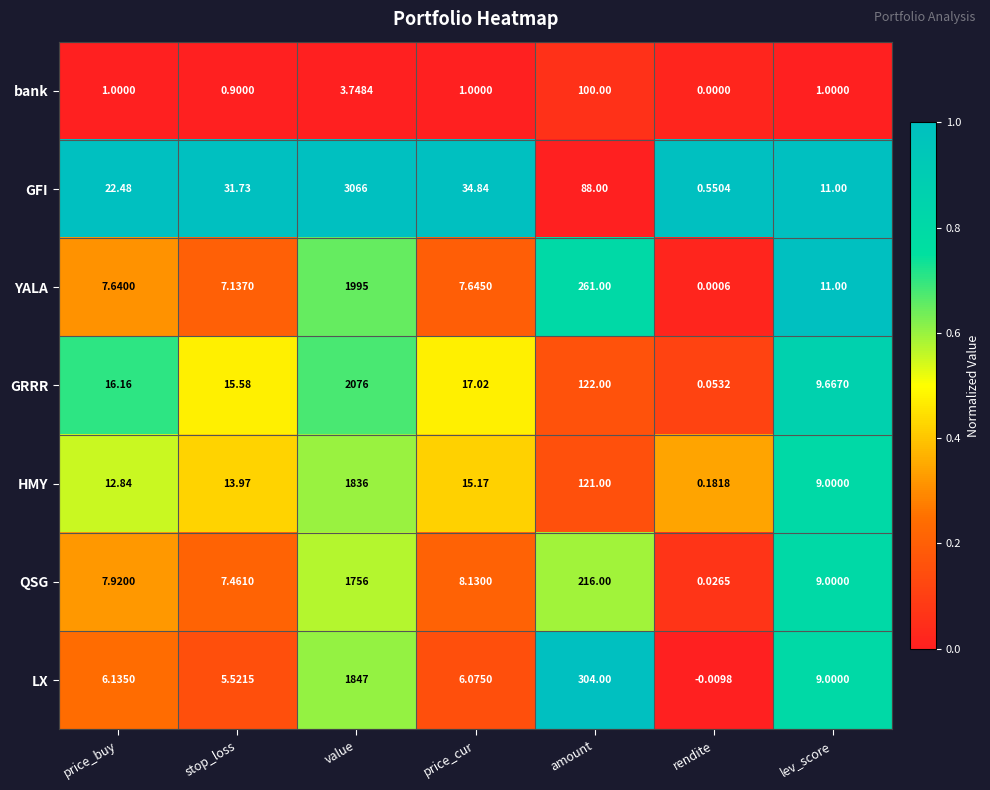

Which label corresponds to the smallest value in the chart?

rendite